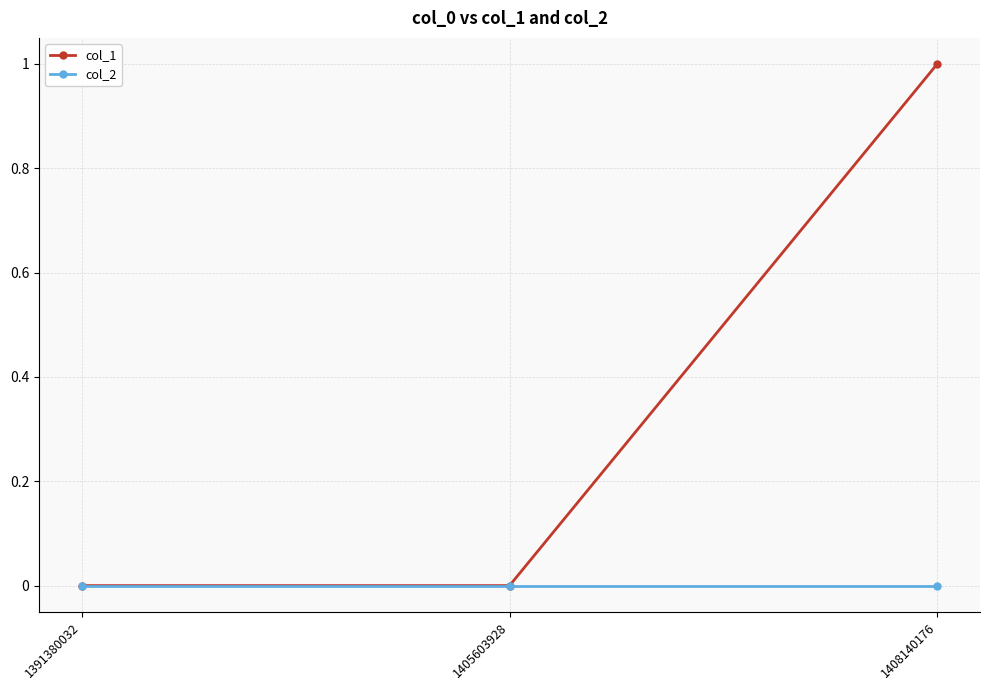

Rank the series by their maximum value, from lowest to highest.

col_2, col_1